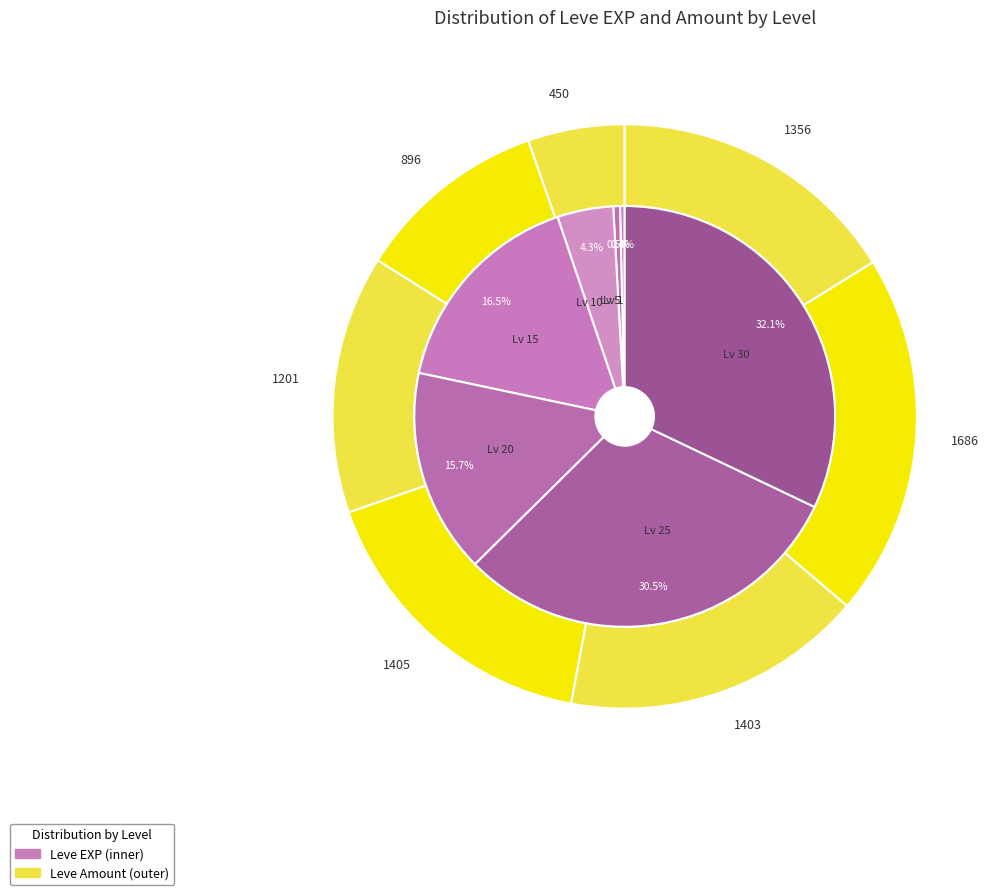

Do Level 25 and Level 20 together represent more than half of the pie?

No